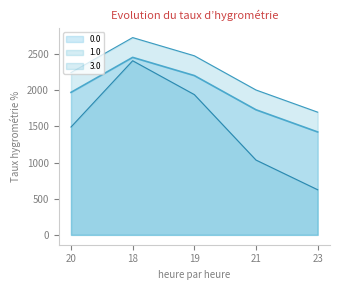

How many distinct data groups are displayed?

3